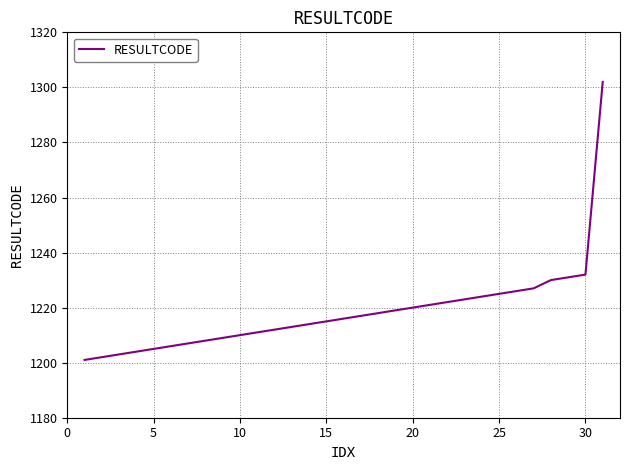

What is the minimum value shown in the chart?

1201